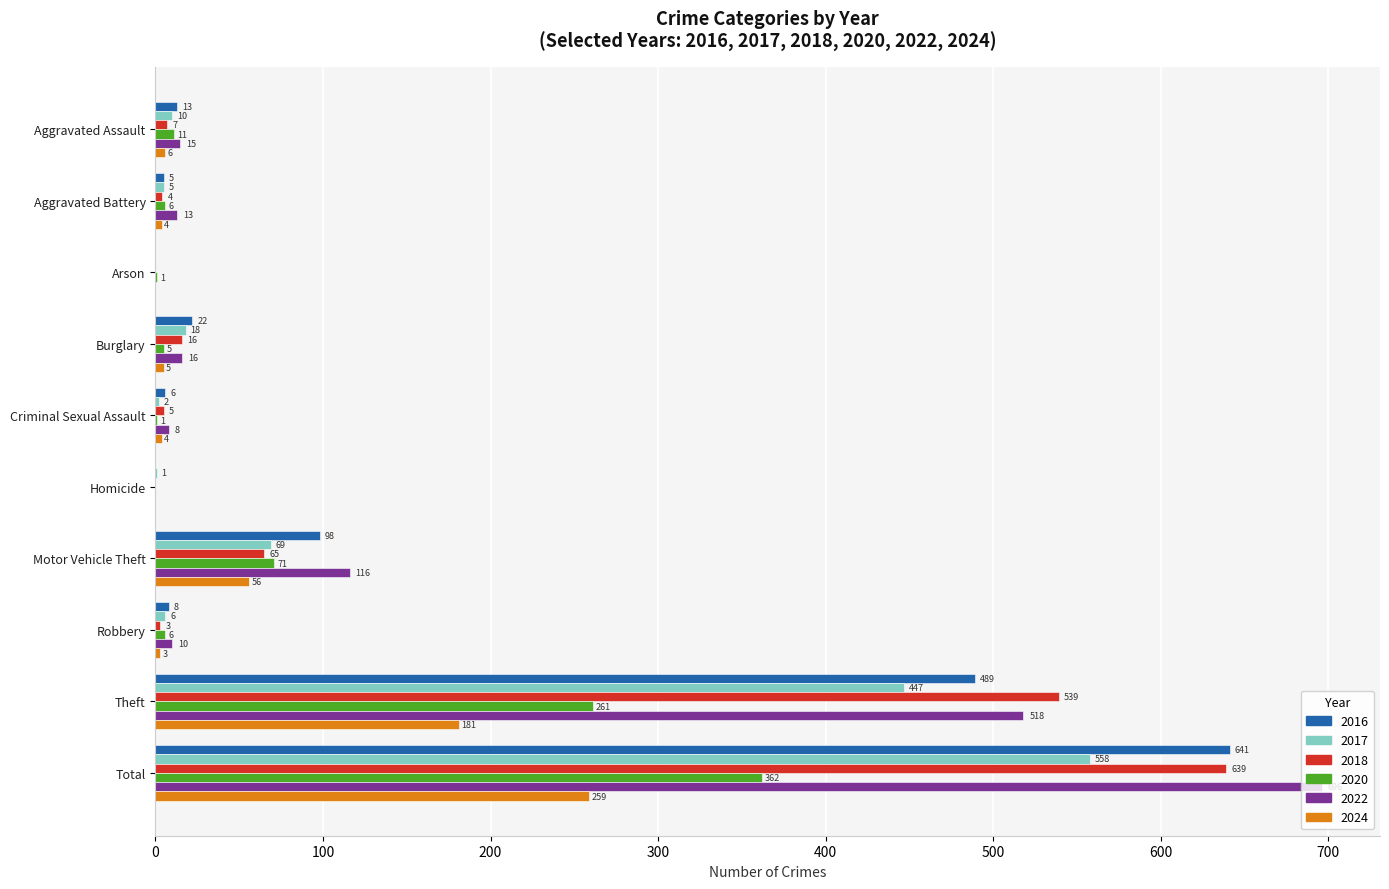

What is the maximum value for 2018?

639